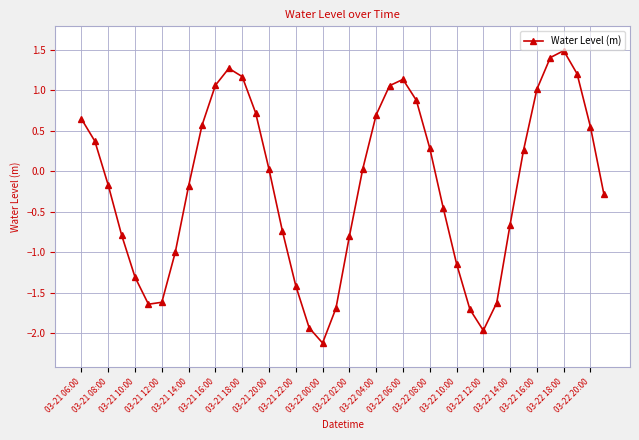

True or false: there are more than 1 points higher than both neighbors.

True